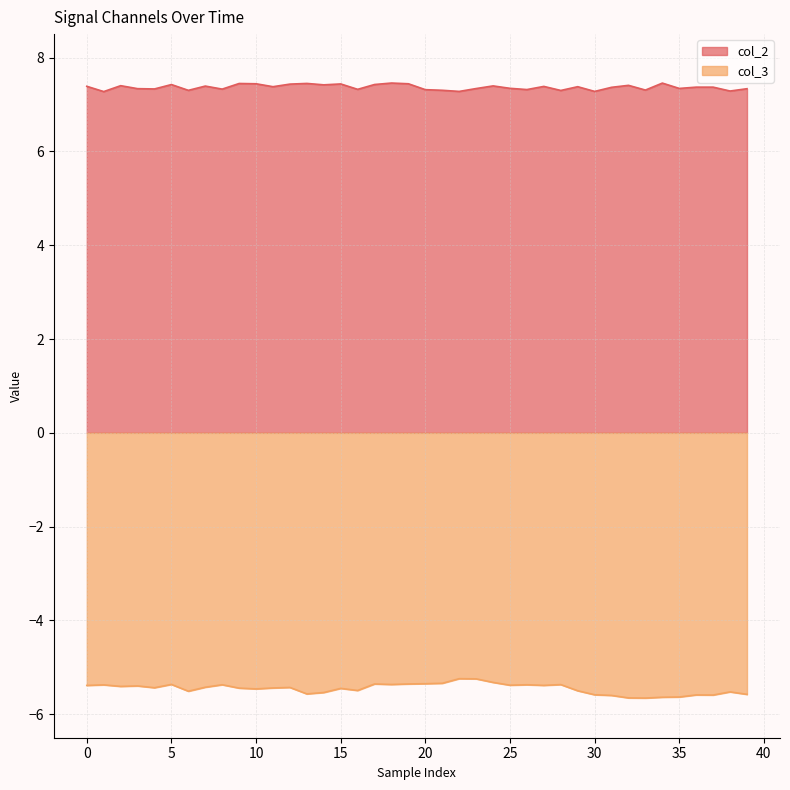

What is the maximum value shown in the chart?

7.5